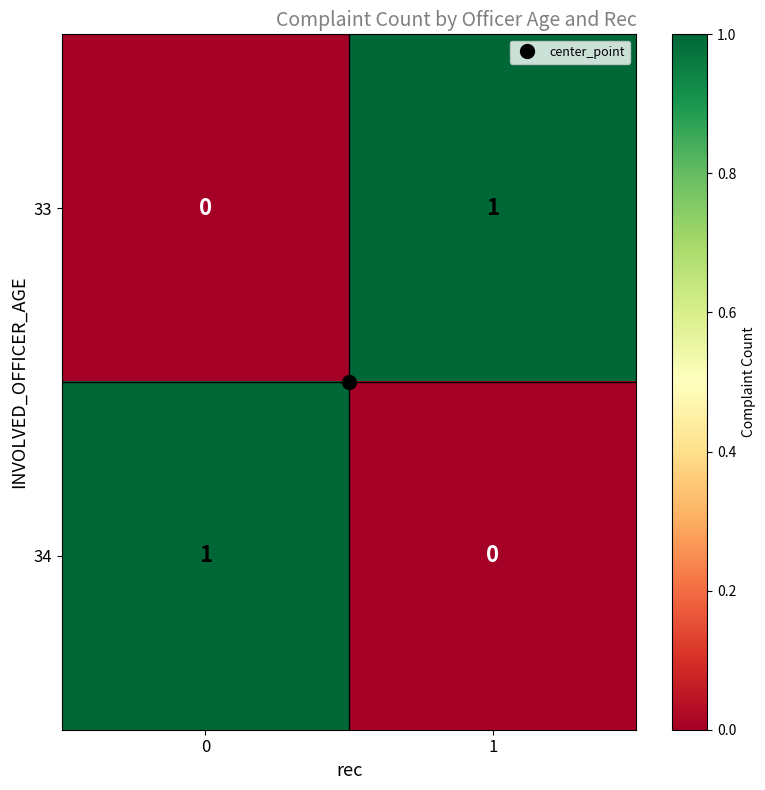

The value of 33 at 1 is 0. True or false?

False